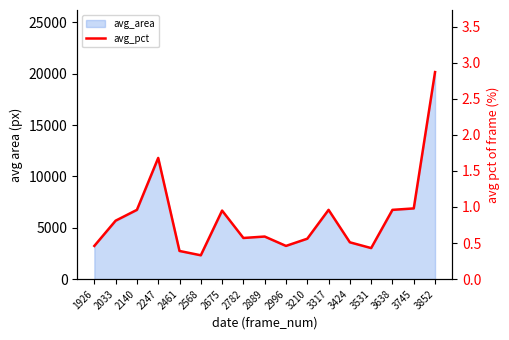

What is the sum of all values?

14.5